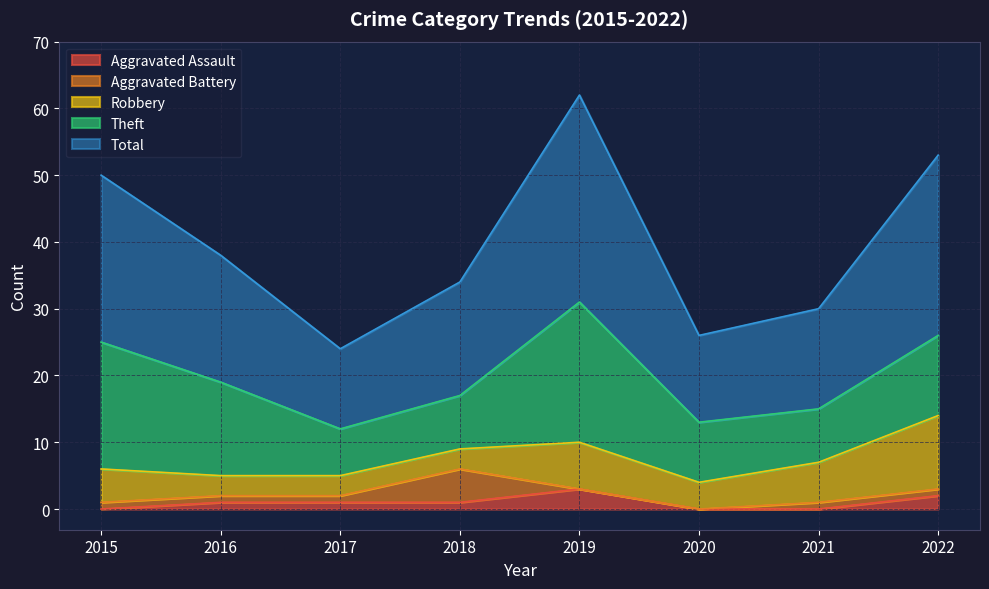

Which series ends up on top after the final intersection of Aggravated Battery and Aggravated Assault?

Aggravated Assault